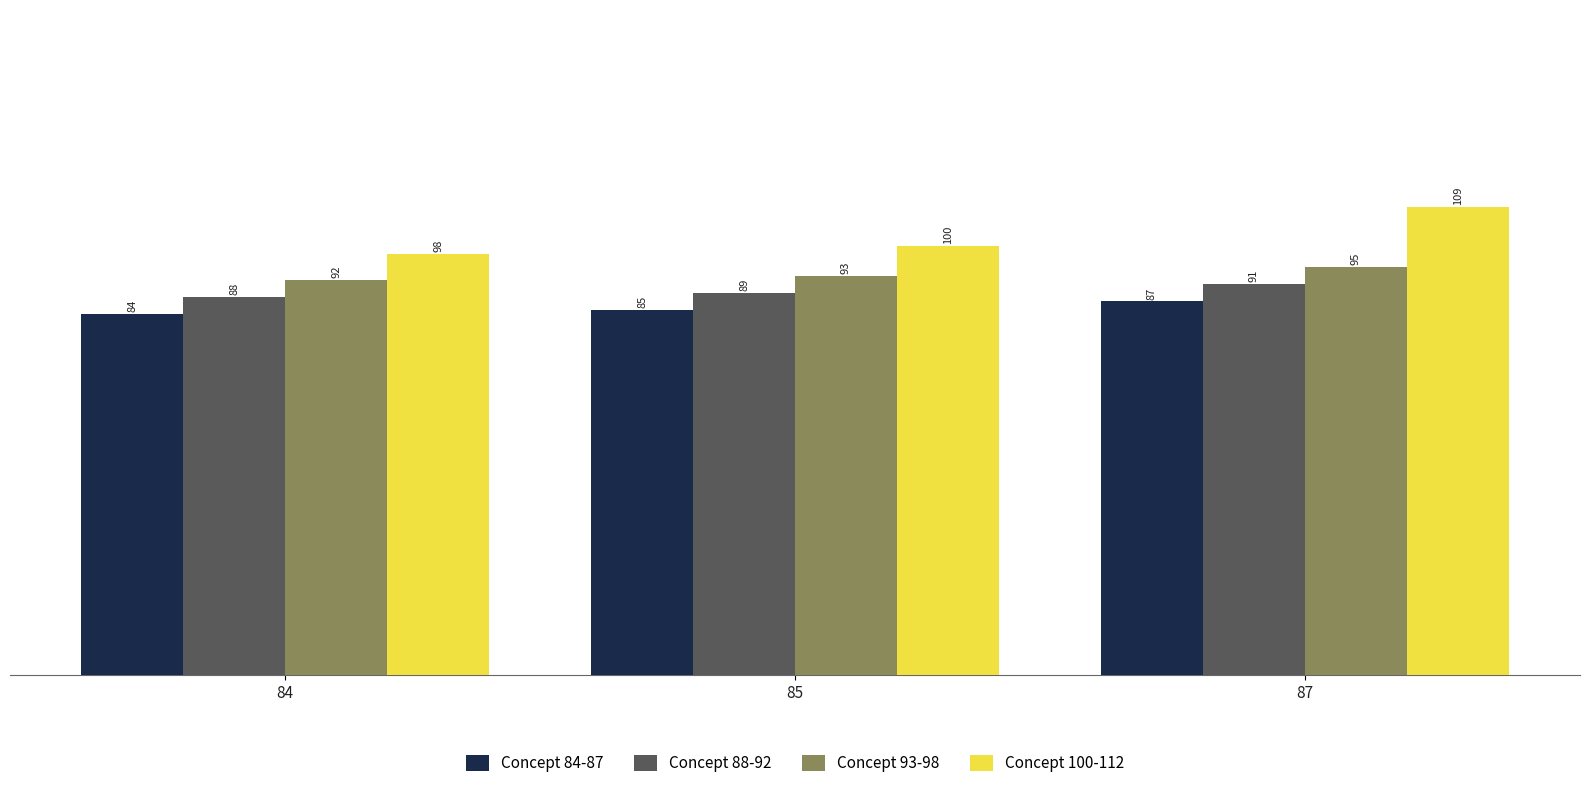

Rank the categories by Concept 93-98 value from lowest to highest.

84, 85, 87